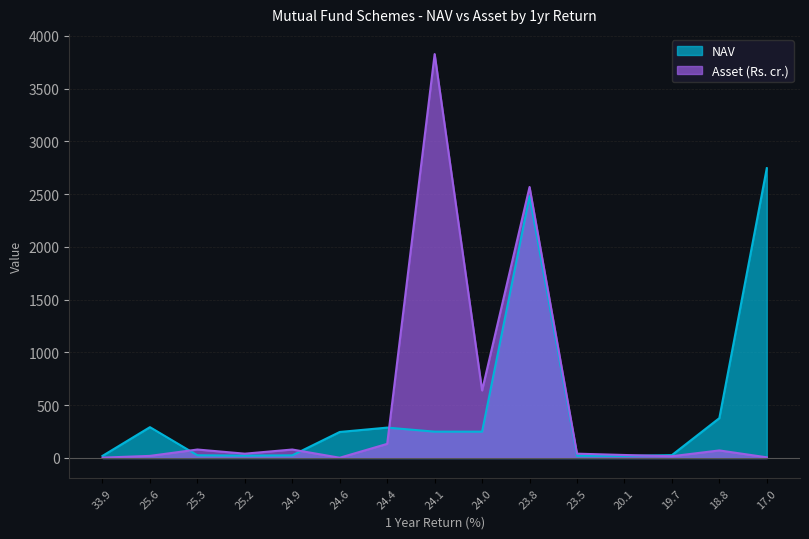

Which series has the largest range (max minus min)?

Asset (Rs. cr.)